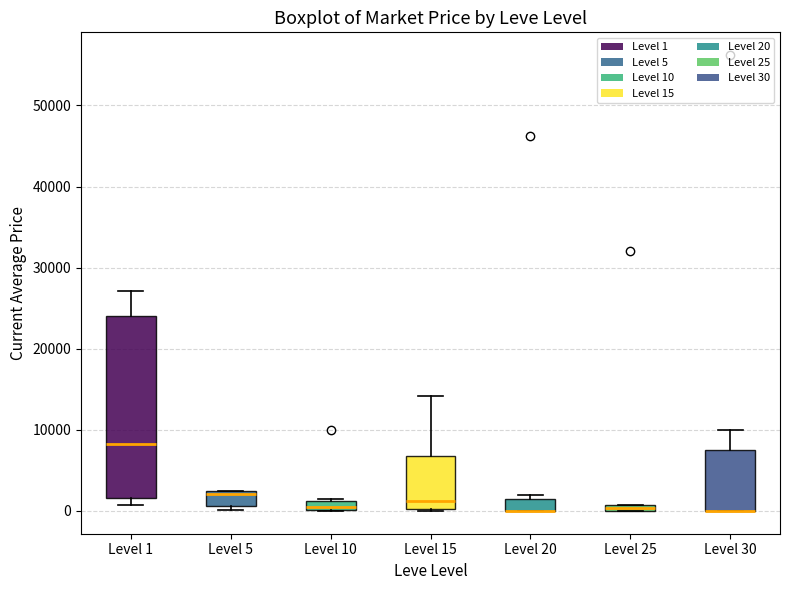

Which box is the tallest, from its lower edge to its upper edge?

Level 1